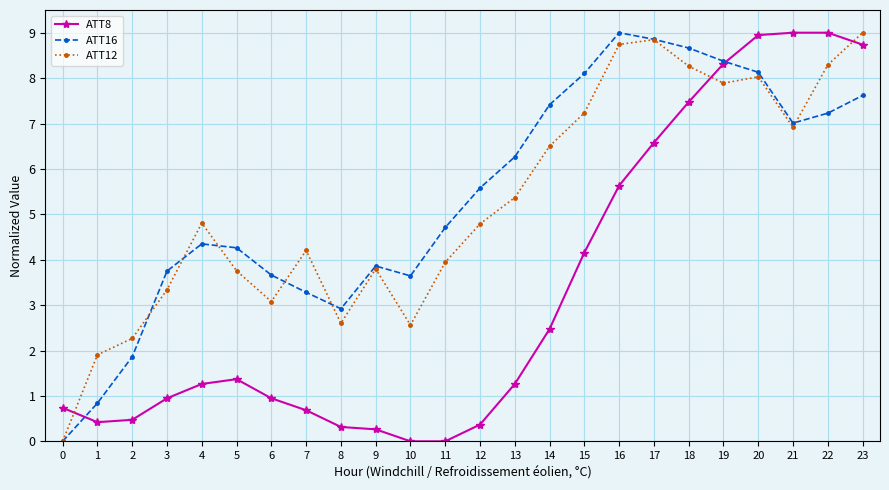

Between which two adjacent categories do ATT16 and ATT8 first intersect?

0 and 1